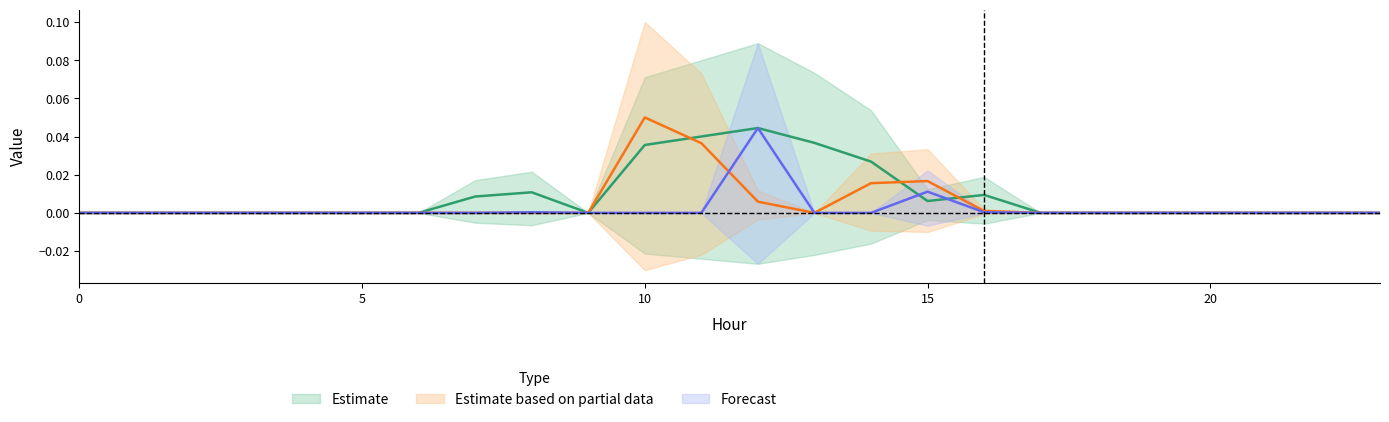

Which series changed the most between 9 and 11?

row_0